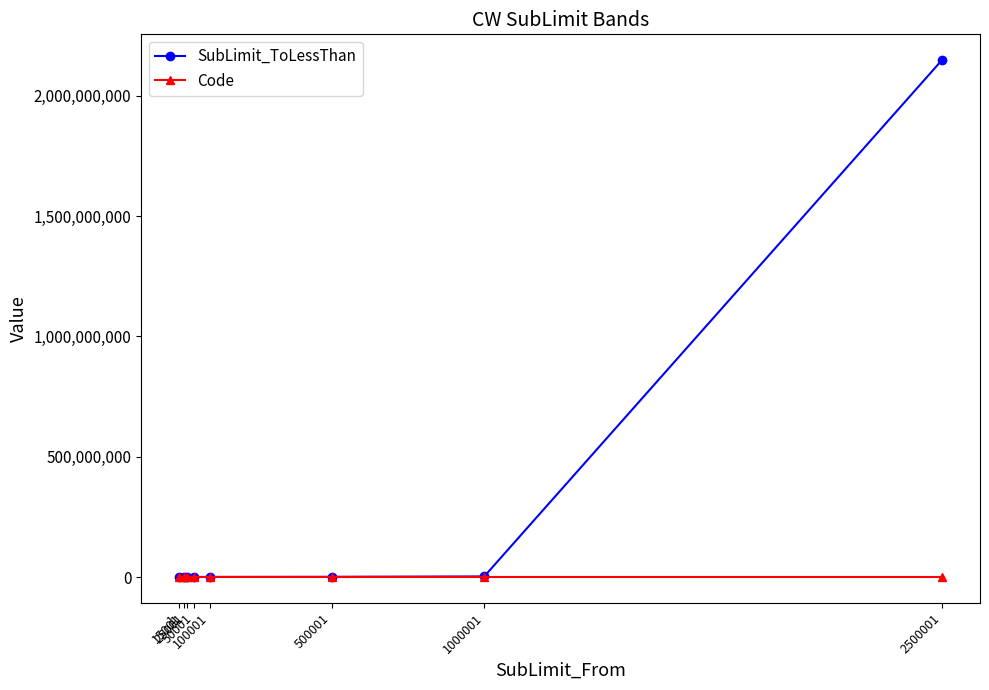

How many lines are shown in the chart?

2